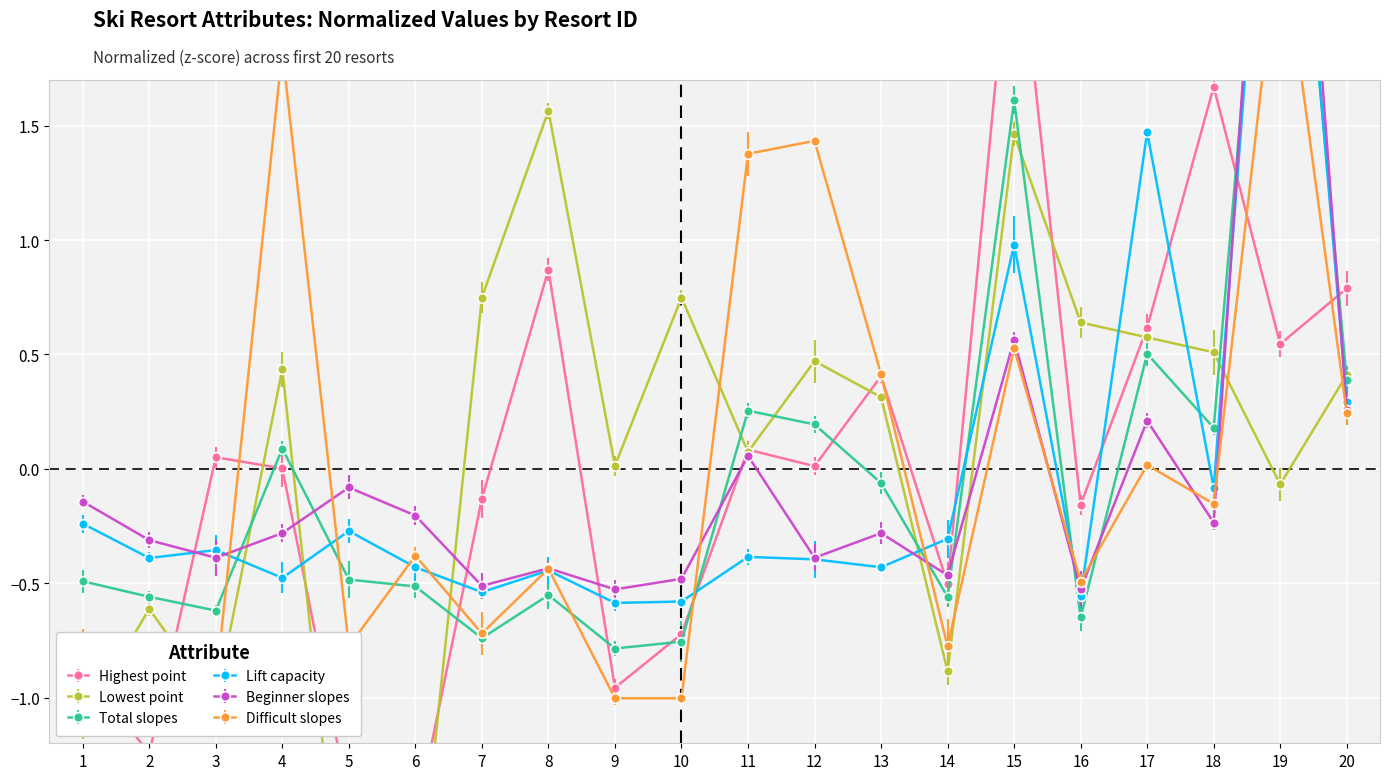

Does the chart display data point markers on the line(s)?

Yes